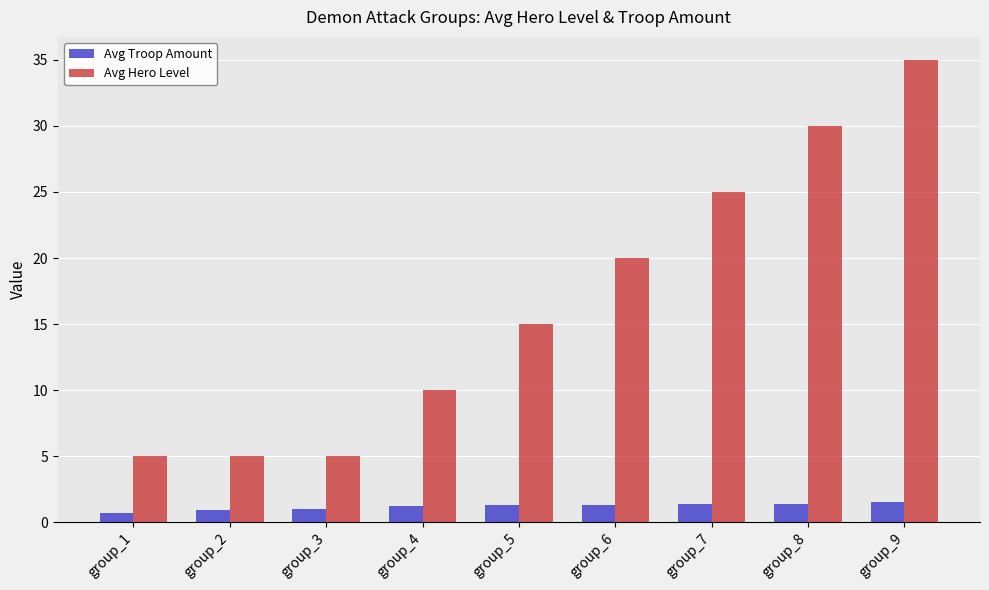

How many bars are there in total?

18